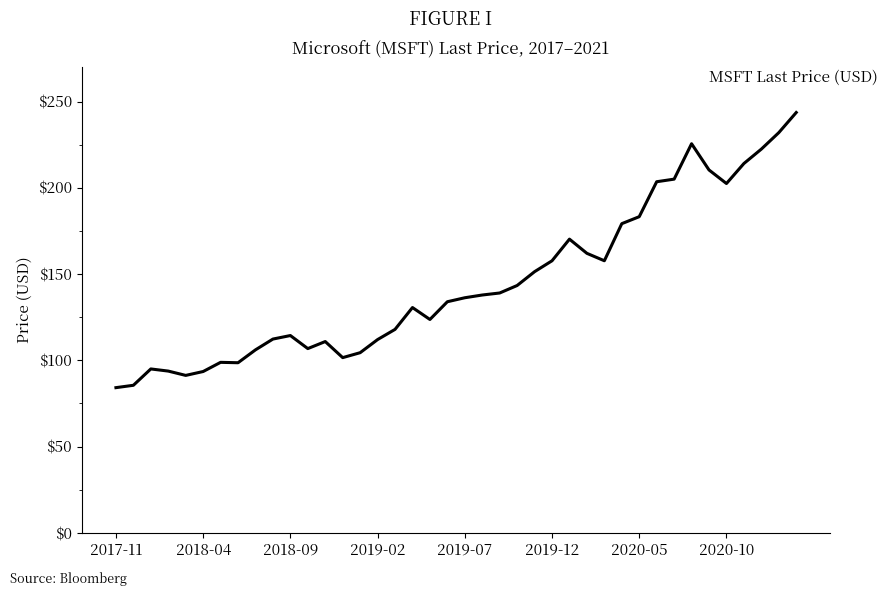

What is the difference between the maximum and minimum values?

159.5